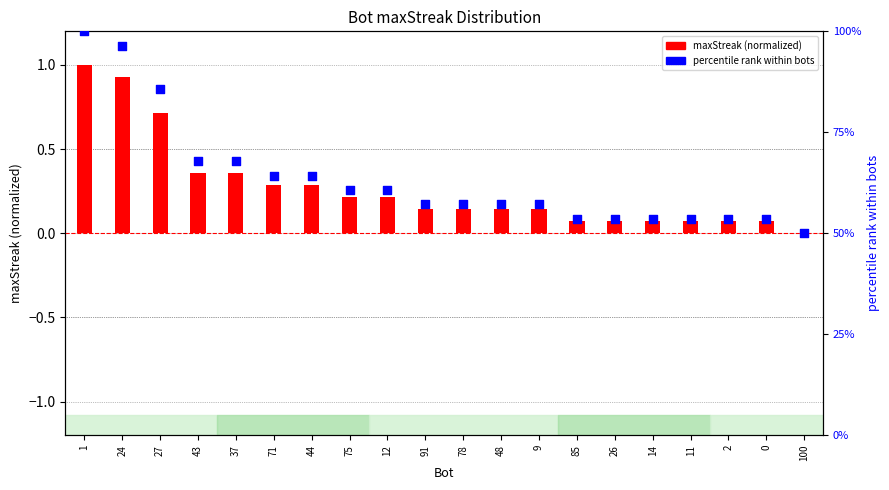

Which series reaches the minimum Y coordinate?

maxStreak (normalized)